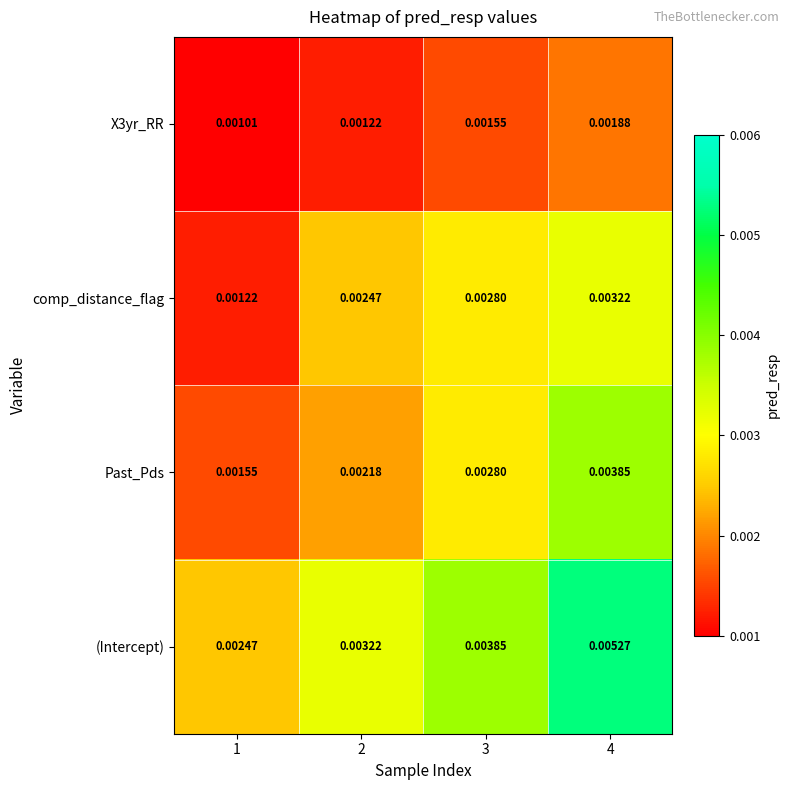

At how many categories does at least one series exceed 0?

4